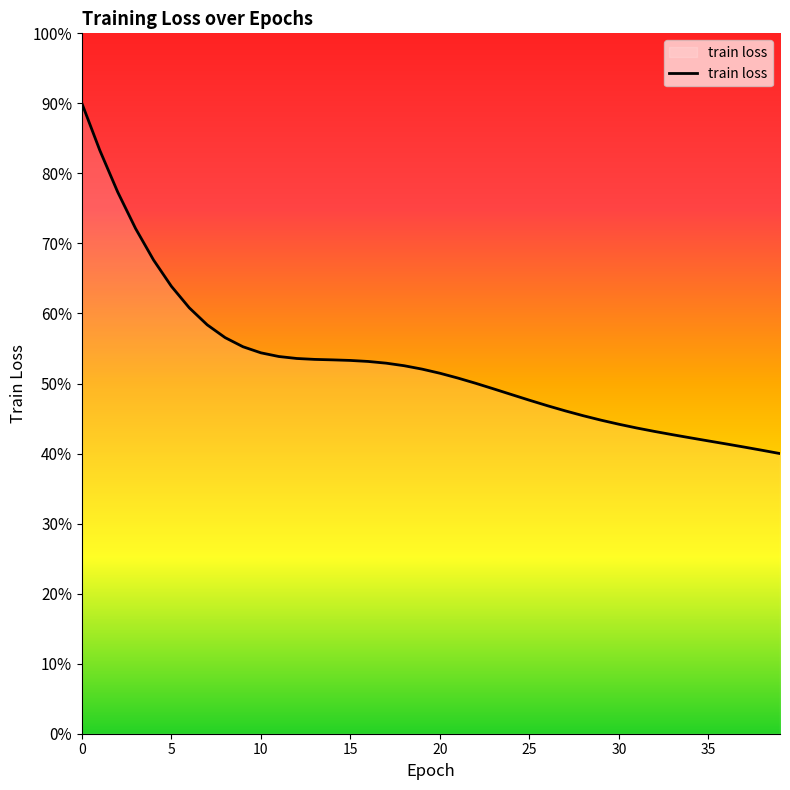

What is the value of the 9th point from the left?

0.6